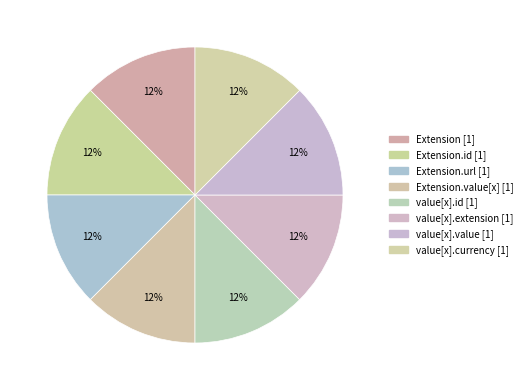

To the nearest percent, what is the difference between the largest and smallest slice percentages?

0%